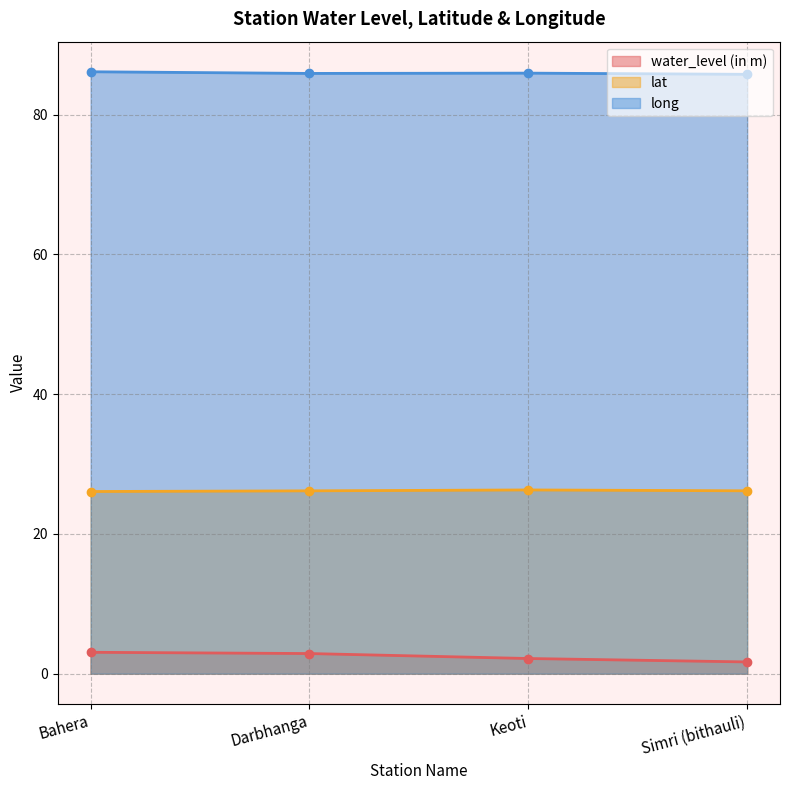

Which series changed the most between Bahera and Darbhanga?

long